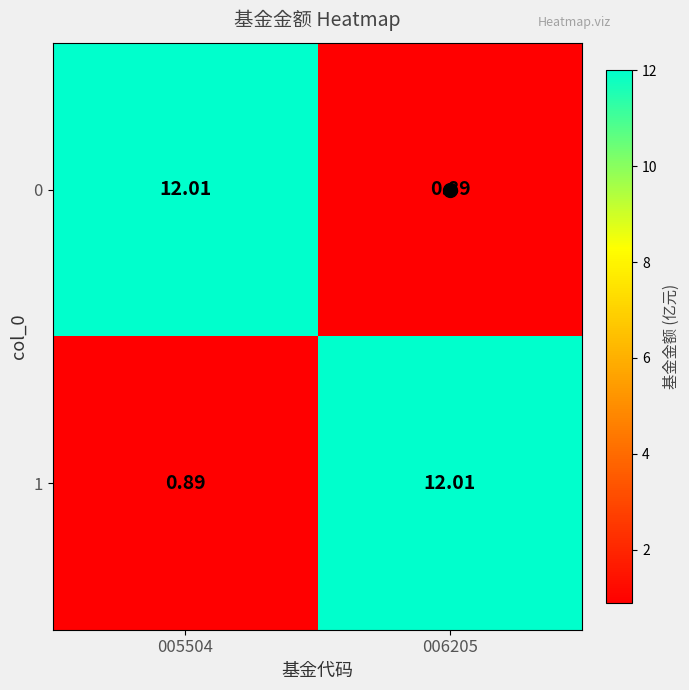

Is the value of 1 at 006205 greater than the value of 0 at 006205?

Yes